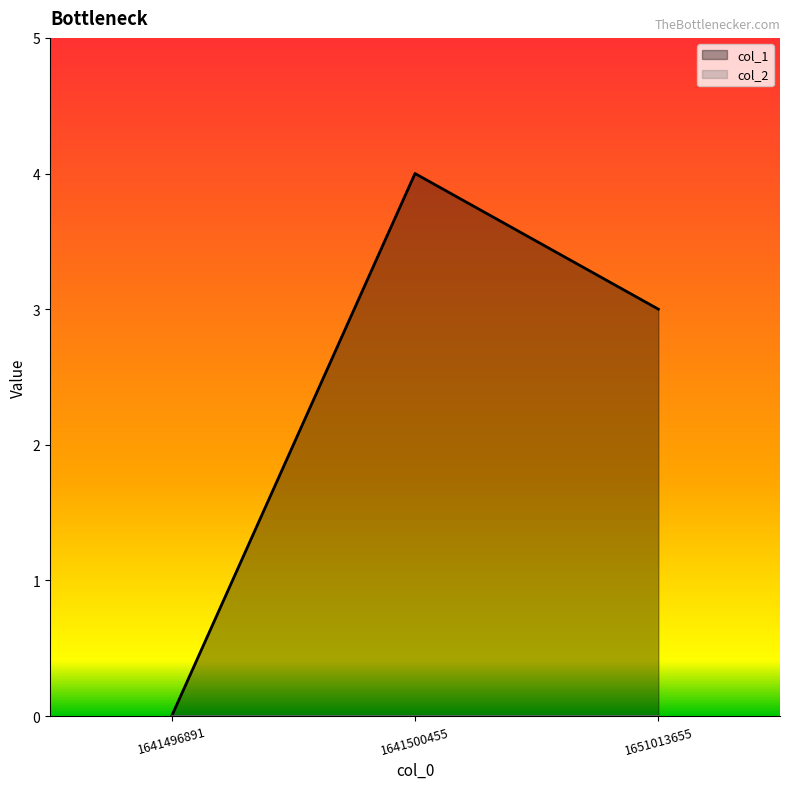

List the labels in order of value, smallest first.

1641496891, 1651013655, 1641500455